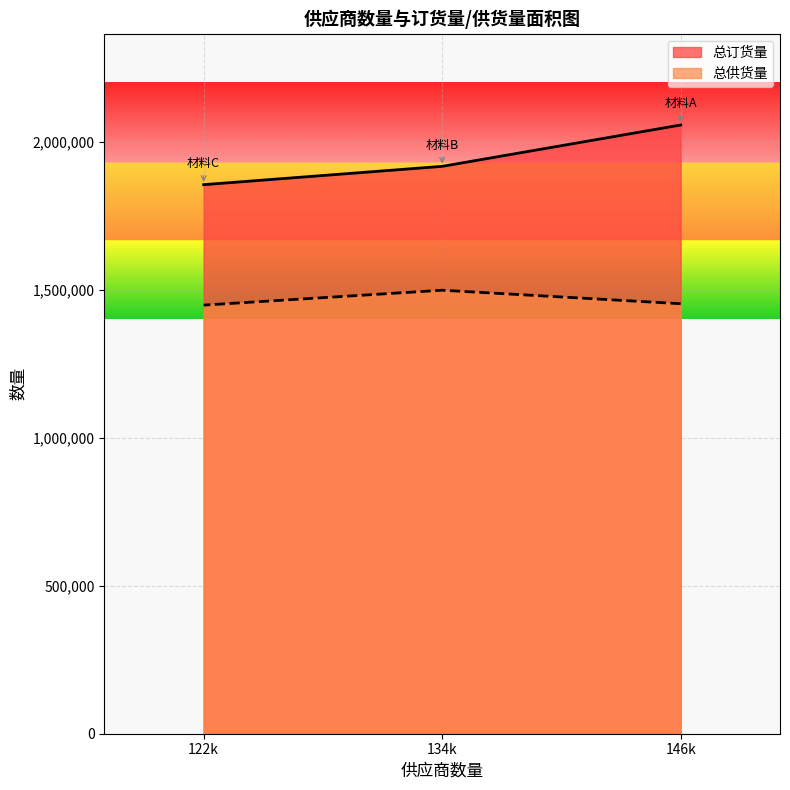

Which category has the lowest value in the 总供货量 series?

122k